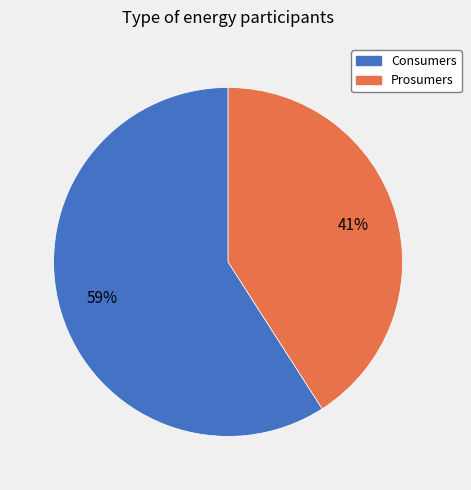

To the nearest percent, what is the combined percentage of Prosumers and Consumers?

100%